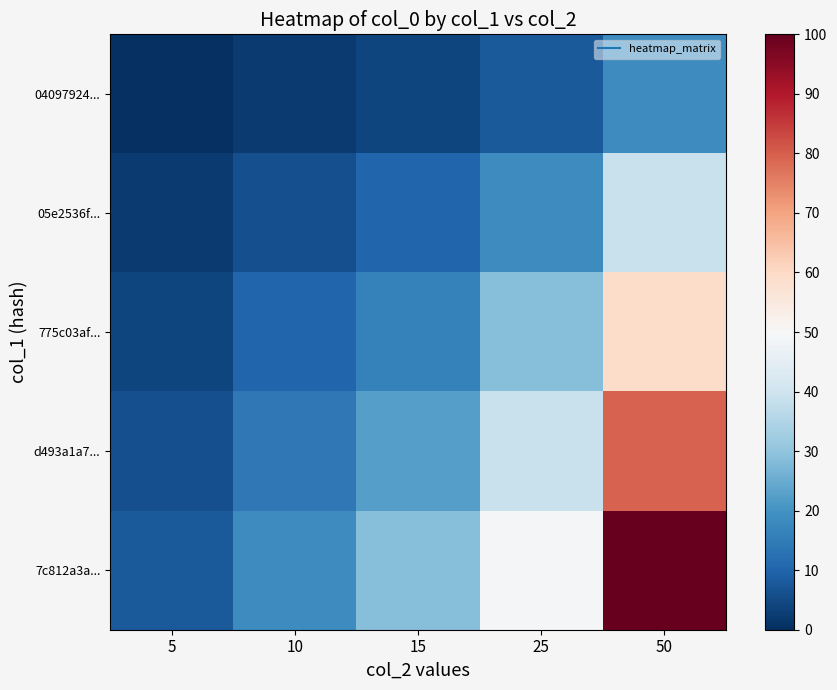

Count the number of categories in the chart.

5